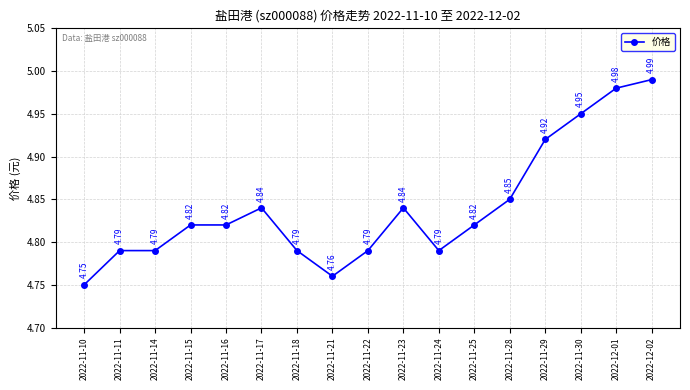

True or false: the data has more than 1 interior local peaks.

True